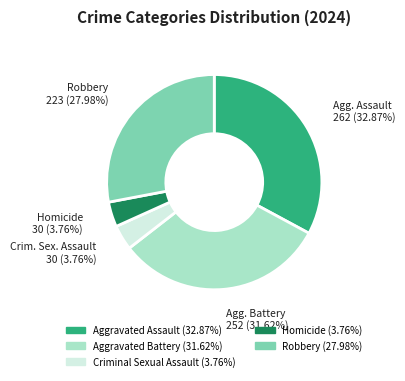

Is there a majority slice in this chart?

No